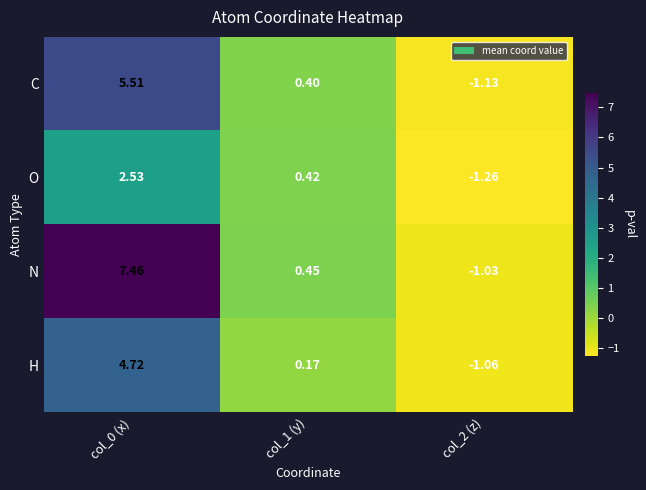

Which series has the widest spread of values?

N